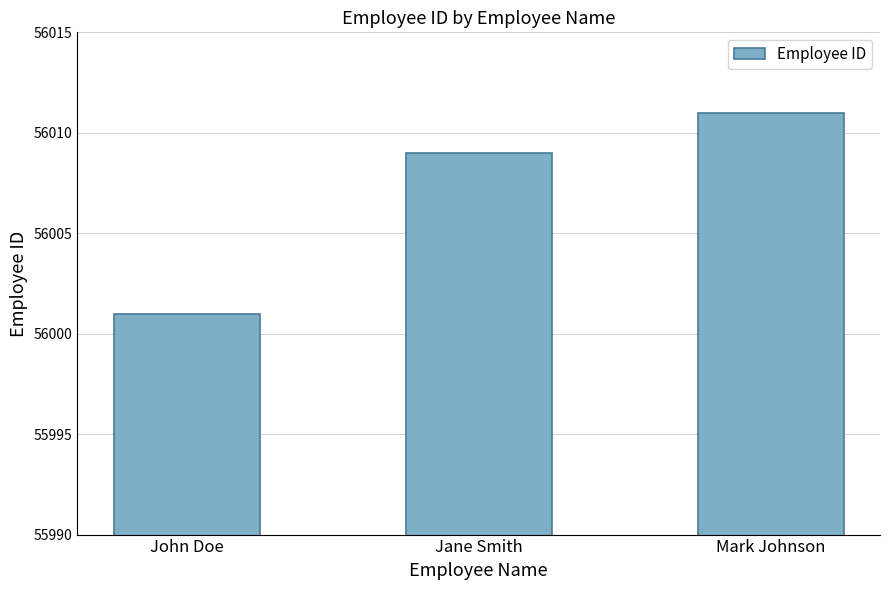

List the labels in order of value, smallest first.

John Doe, Jane Smith, Mark Johnson